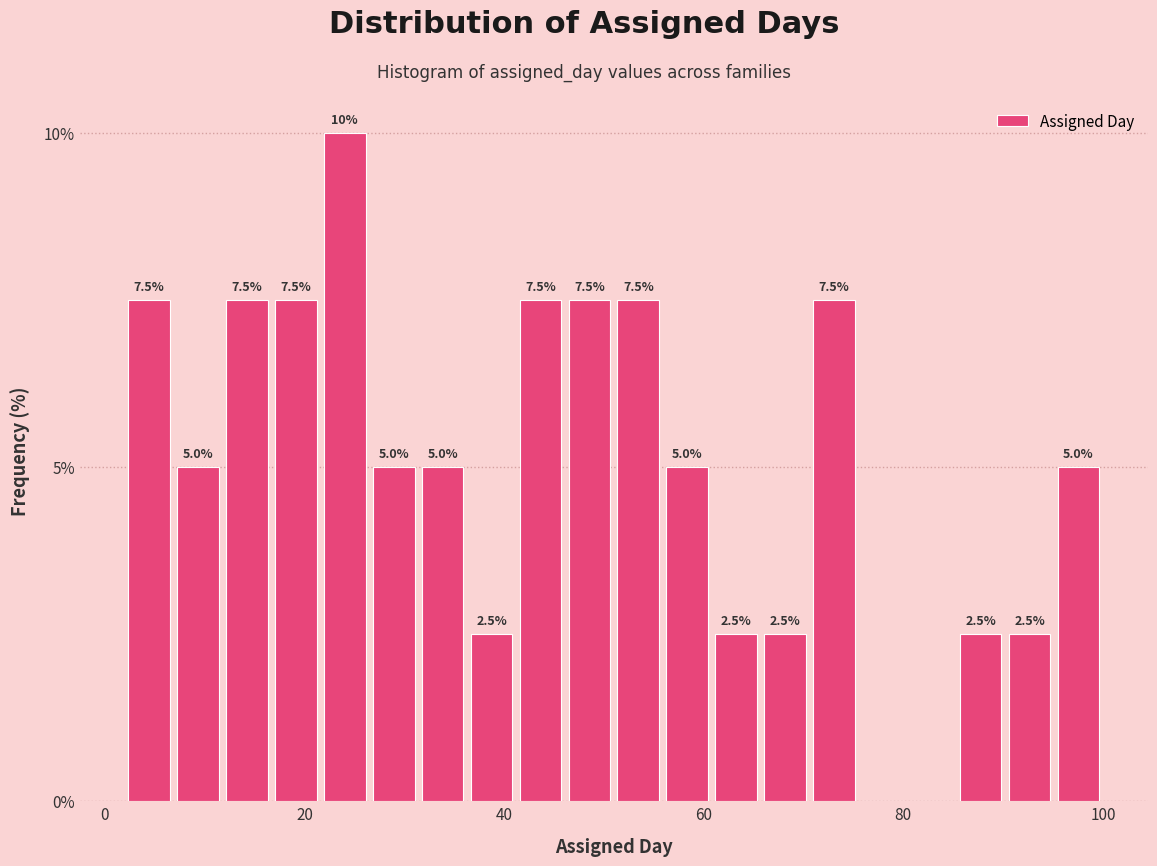

Around what value on the x-axis is the tallest bar? Give the approximate position of its centre, as read against the axis.

24